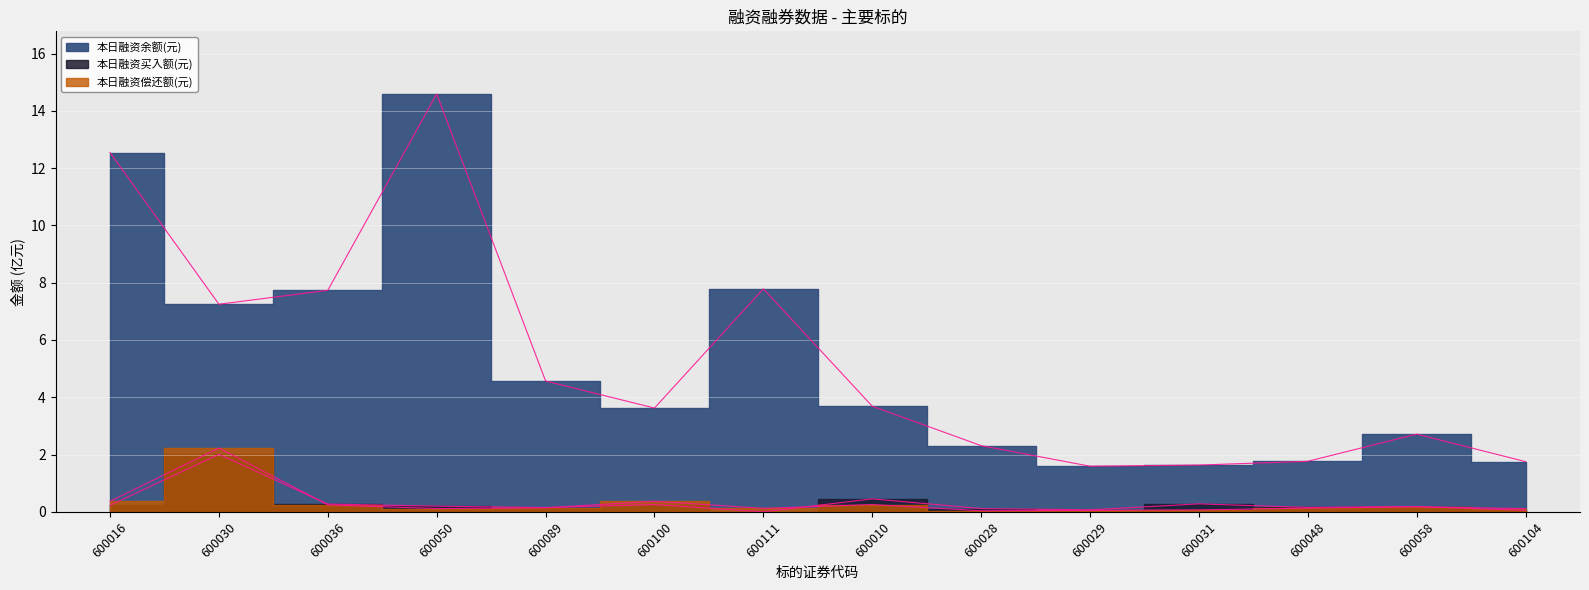

What is the sum of the 本日融资偿还额(元) values at 600028 and 600036?

0.3